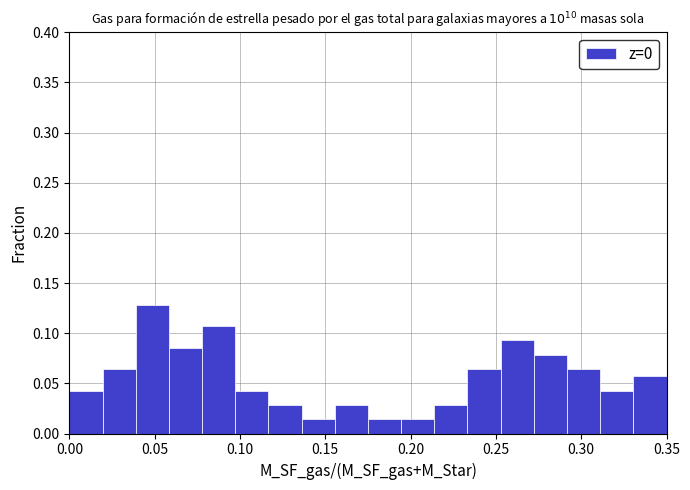

Read against the x-axis, roughly where is the centre of the tallest bar?

0.050